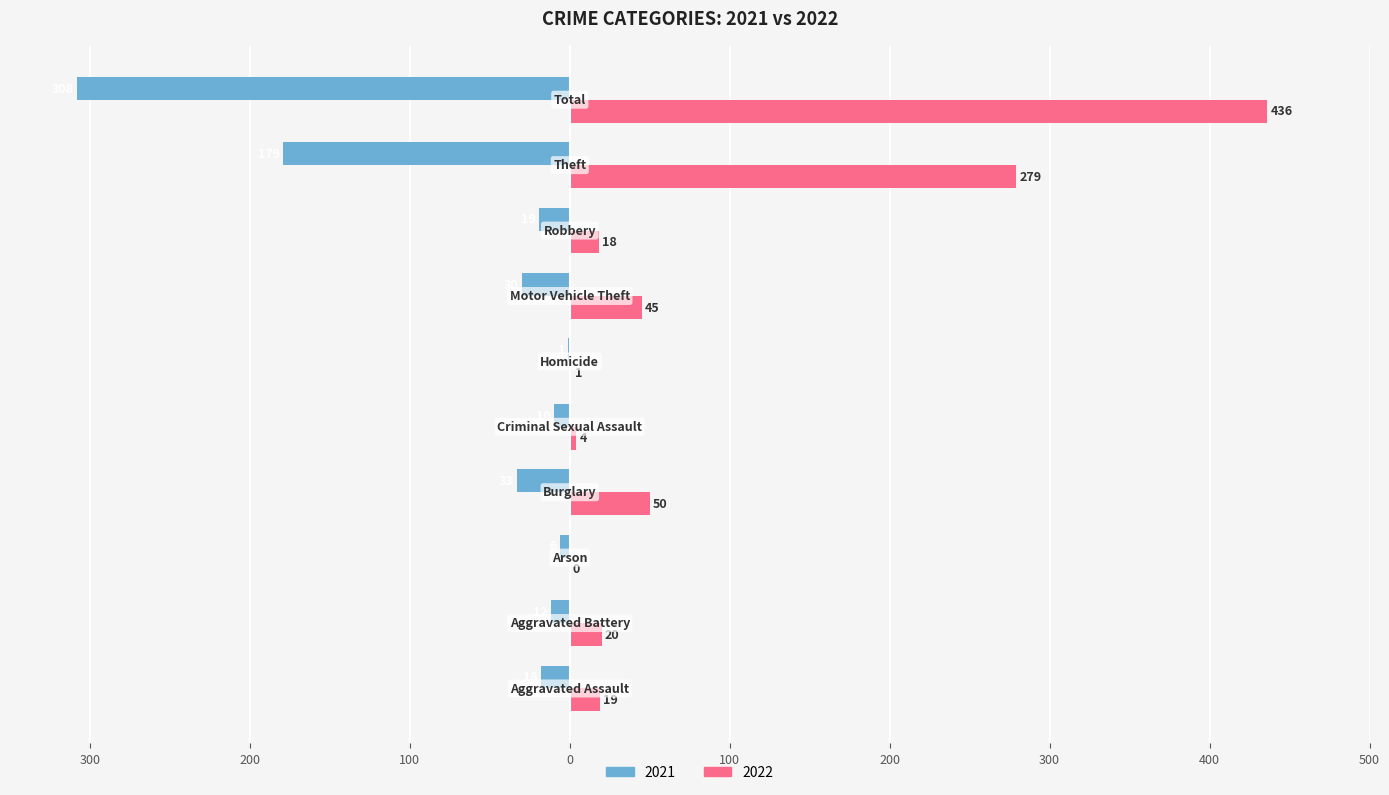

What is the label of the 9th bar from the left?

Theft